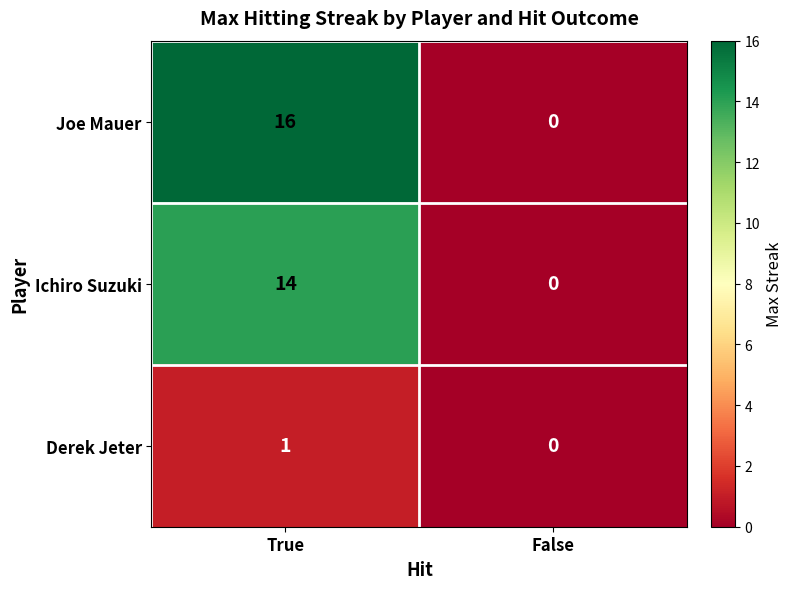

How many categories are shown in the chart?

2